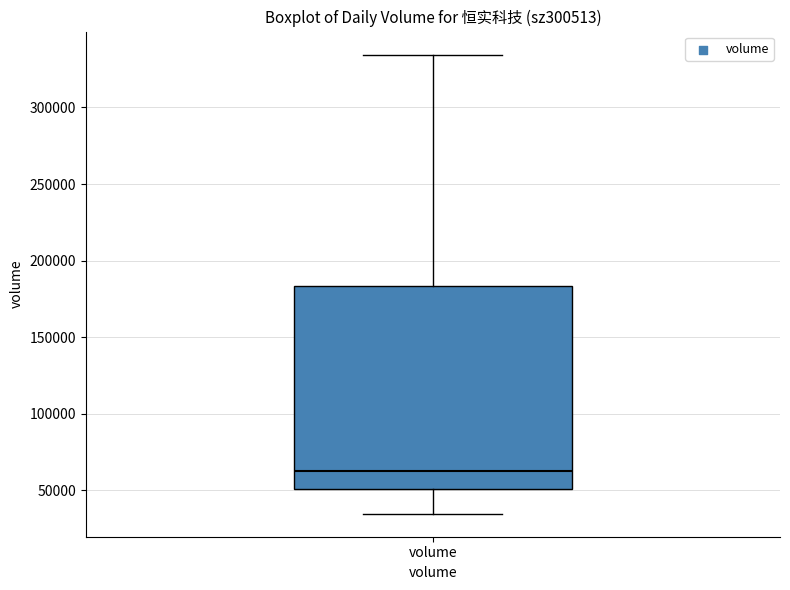

Where is the lower edge of the box for volume on the y-axis? The values are not printed on the chart, so give them approximately, as read against the axis.

50000